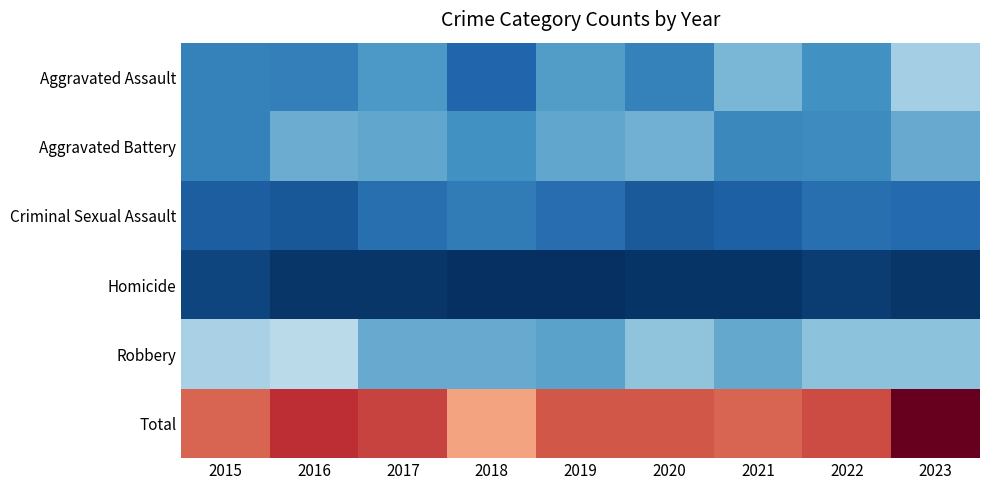

Which label corresponds to the smallest value in the chart?

2018